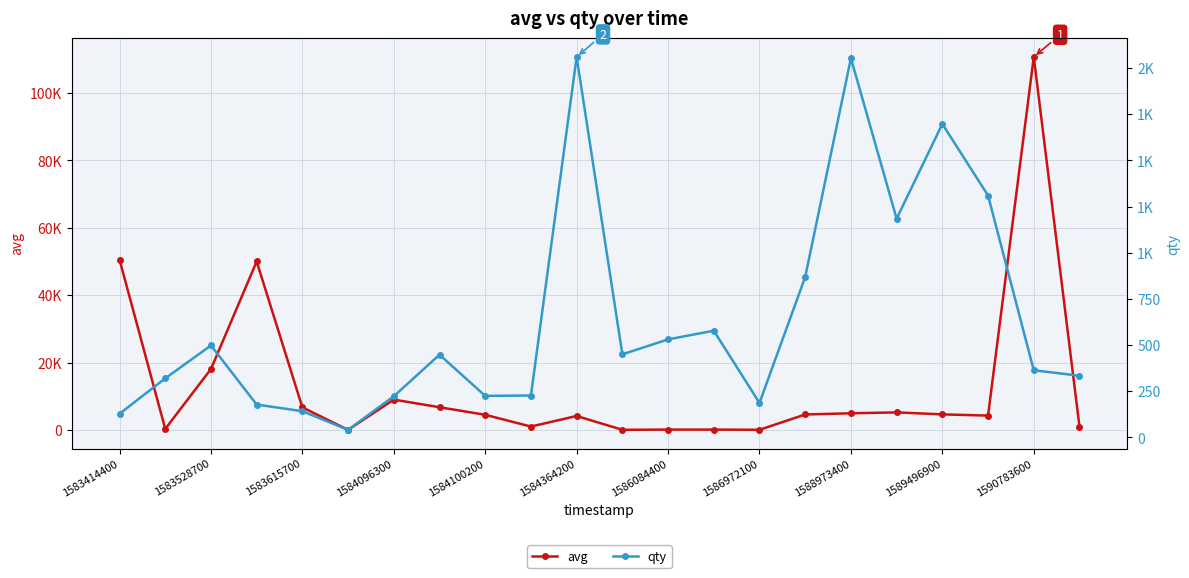

What position from the right is 15?

7